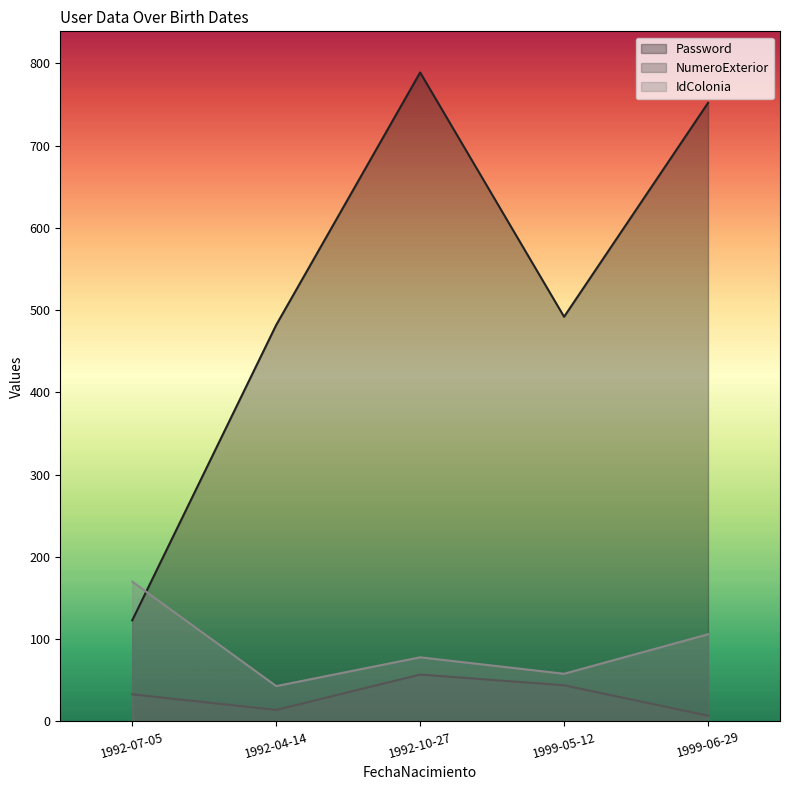

Is it true that IdColonia equals 53 at 1999-06-29?

False